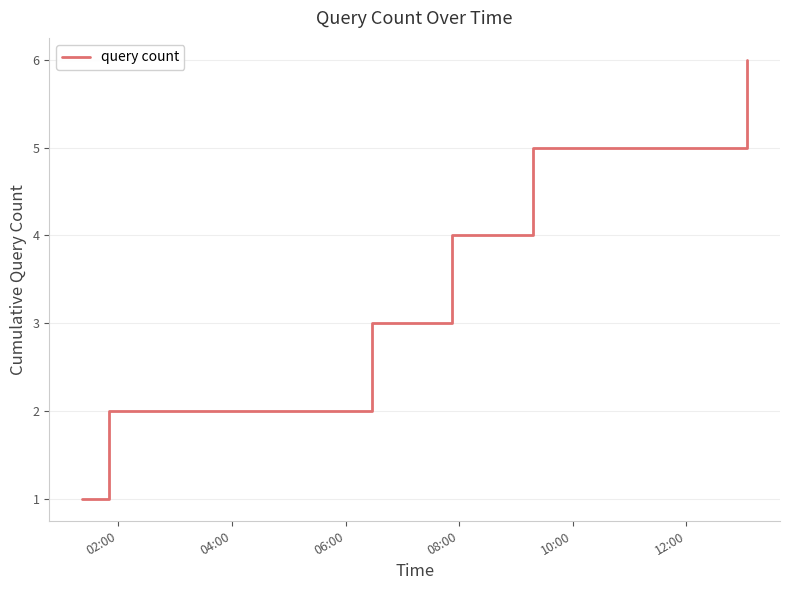

True or false: there are more than 0 points higher than both neighbors.

False